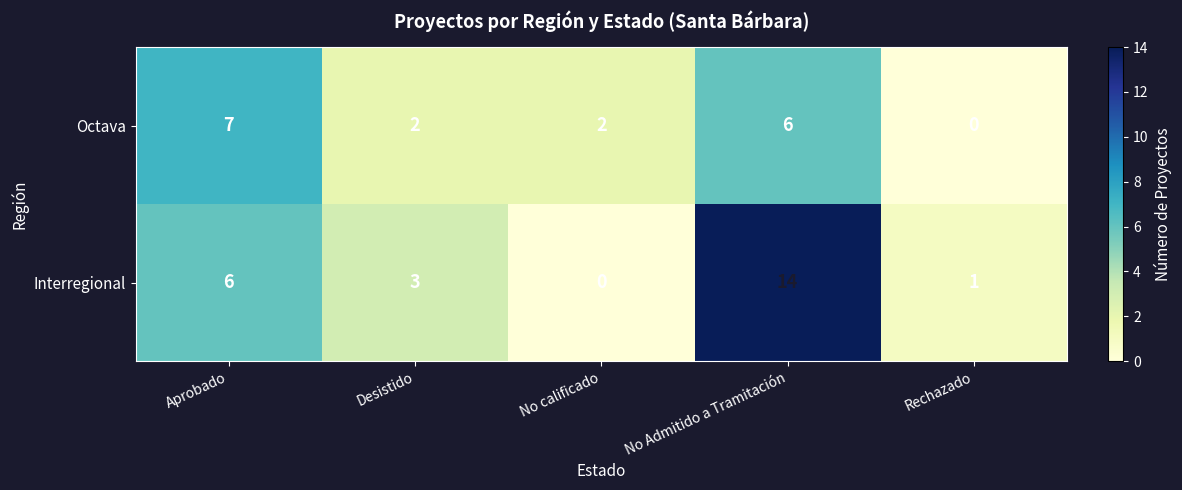

Reading left to right, extract all data points from this chart.

Octava: 7	2	2	6	0
Interregional: 6	3	0	14	1